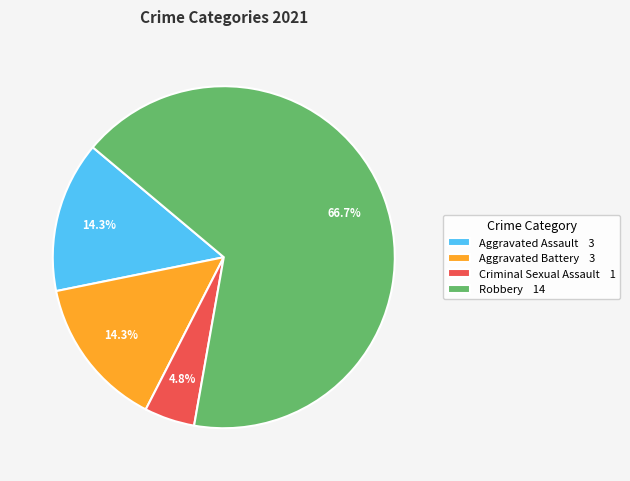

To the nearest percent, what is the difference between the largest and smallest slice percentages?

62%